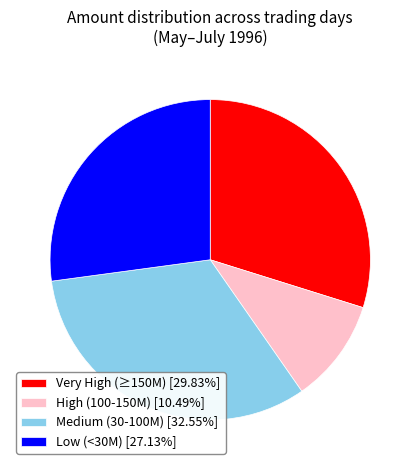

Approximately how many times larger is the value at High (100-150M) [10.49%] compared to Medium (30-100M) [32.55%]?

0.3